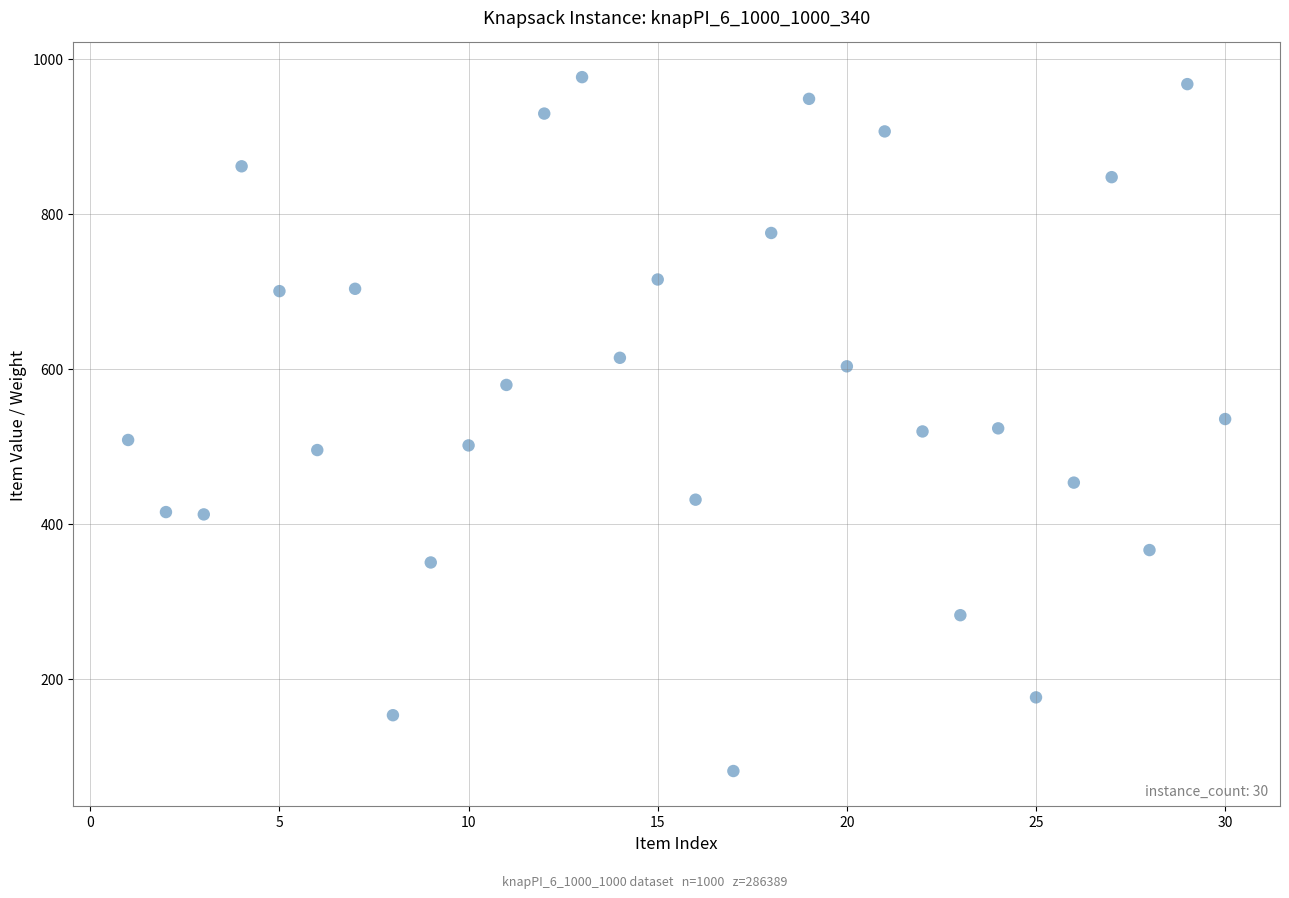

What is the range of Y values (max minus min)?

895